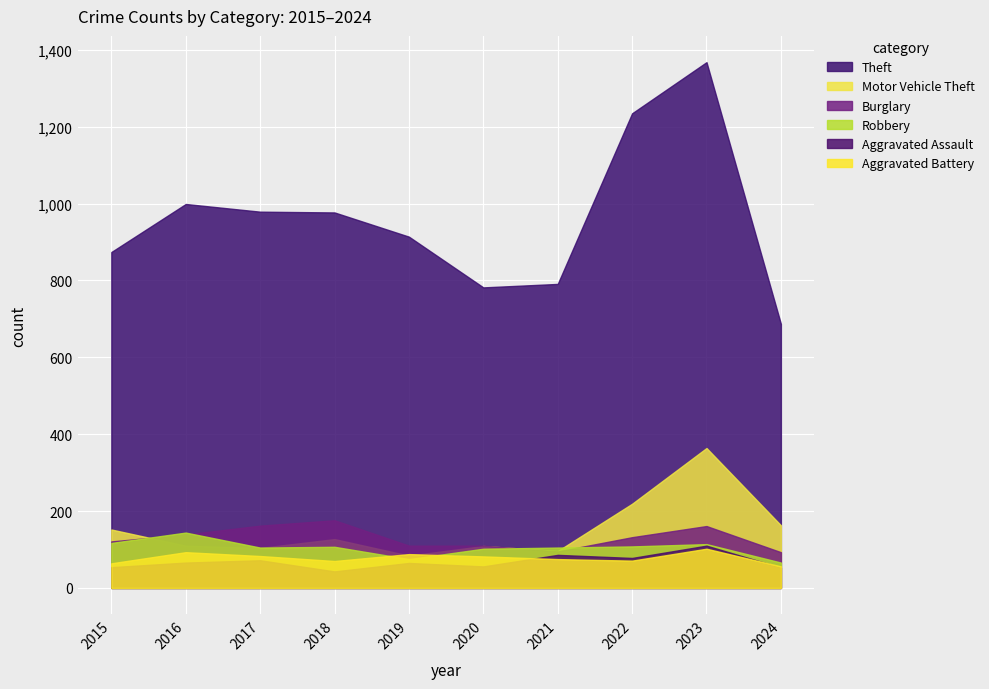

How many lines are shown in the chart?

6